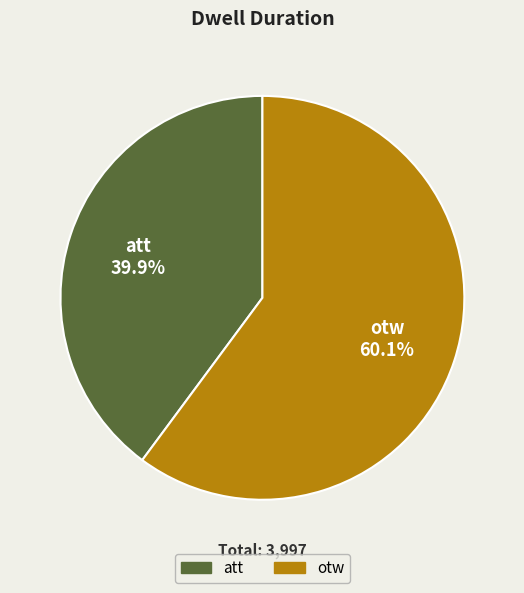

Is there any slice that represents more than half of the pie?

Yes